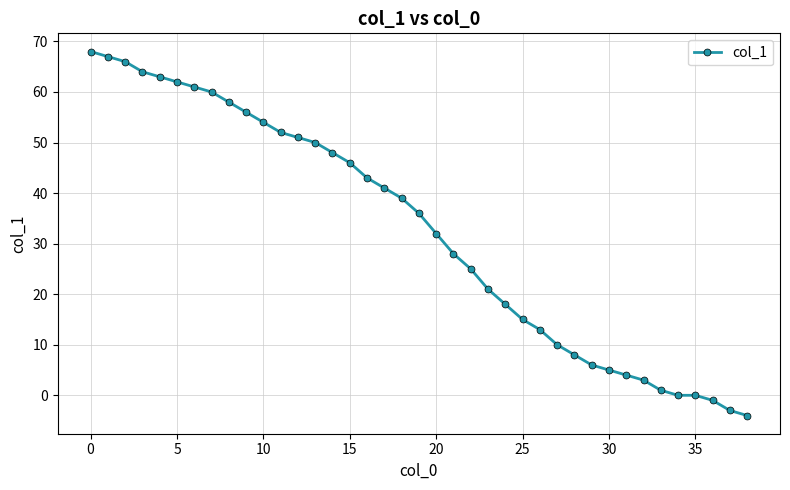

What is the difference between the maximum and minimum values?

72